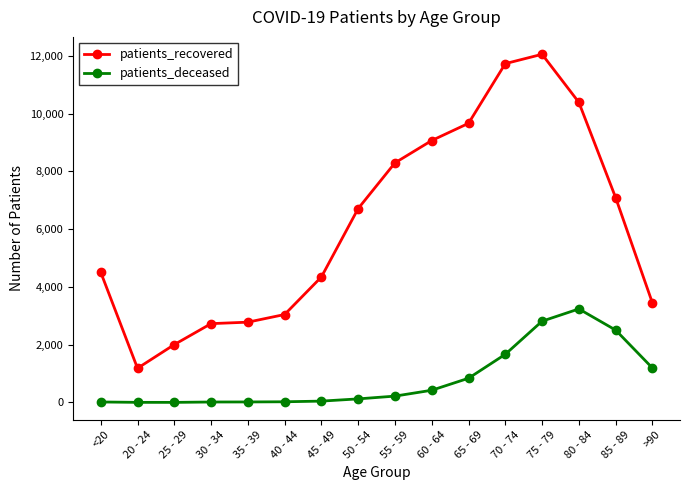

Where is patients_recovered nearest to the value 6616?

50 - 54